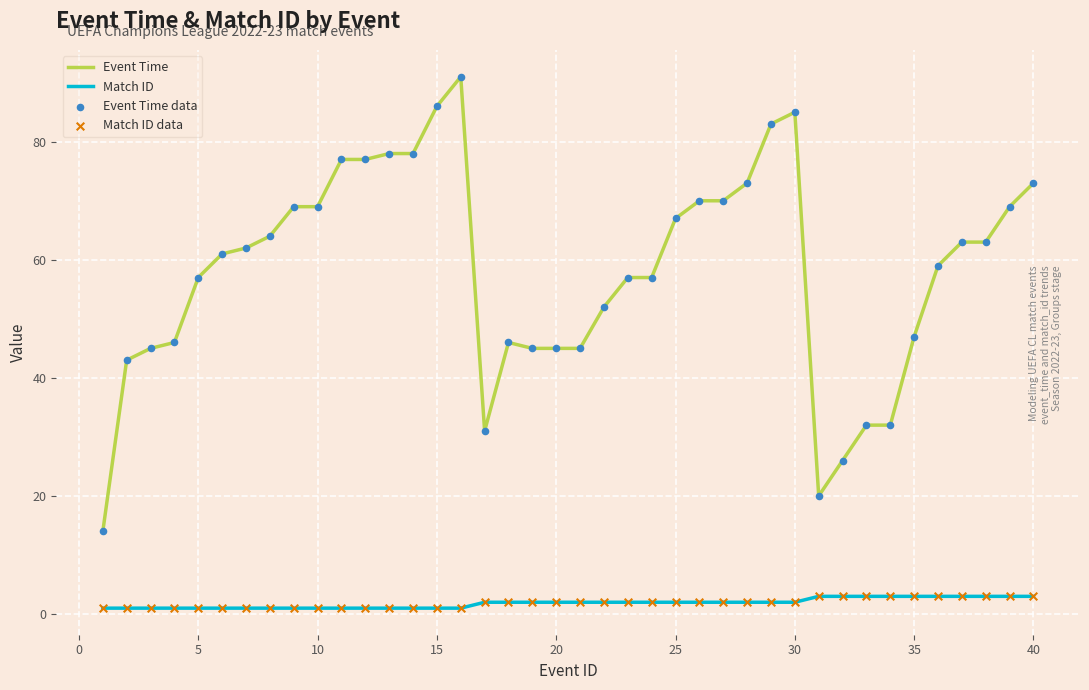

Rank the series by their maximum value, from highest to lowest.

Event Time, Match ID